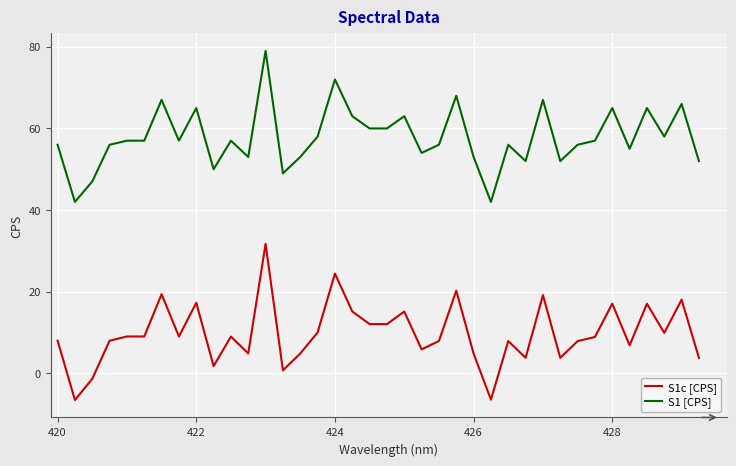

What is the difference between the maximum and minimum values in the S1 [CPS] series?

37.0